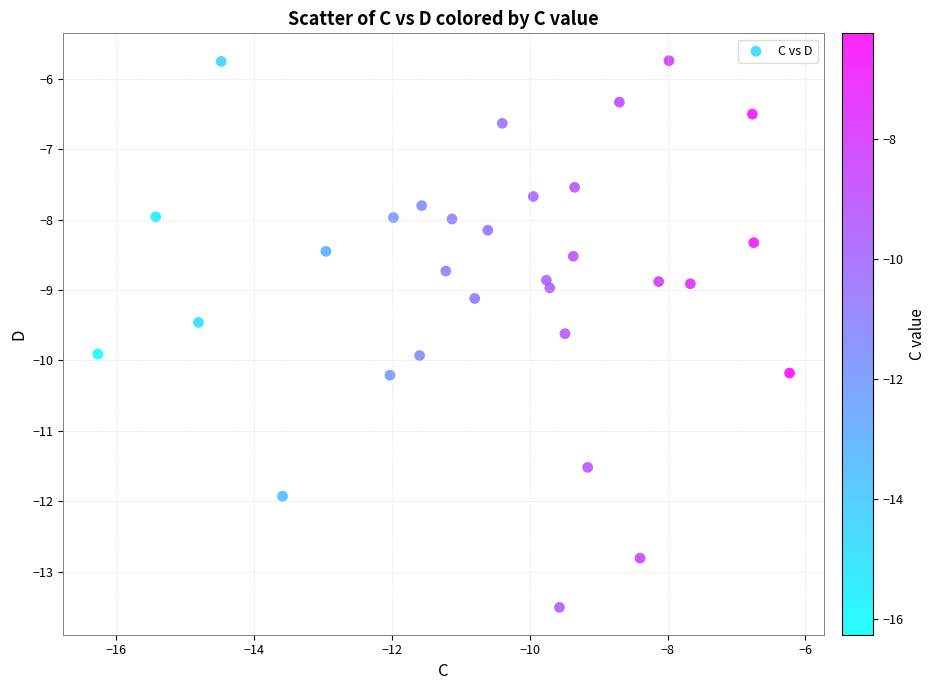

What is the range of X values (max minus min)?

10.0